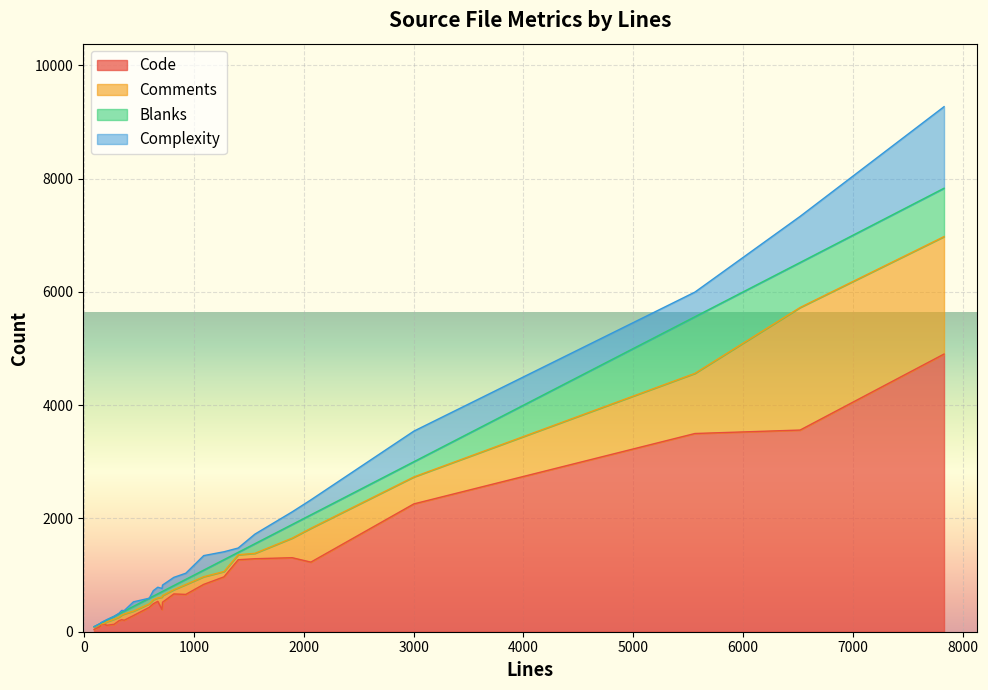

True or false: Blanks has a value of 165 at interval.sql.

False